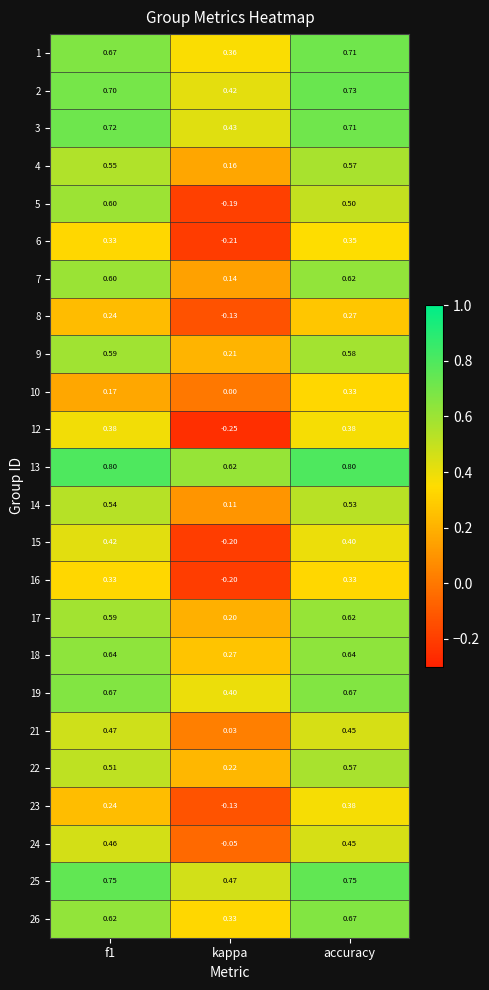

At which category is the sum across all series the highest?

accuracy